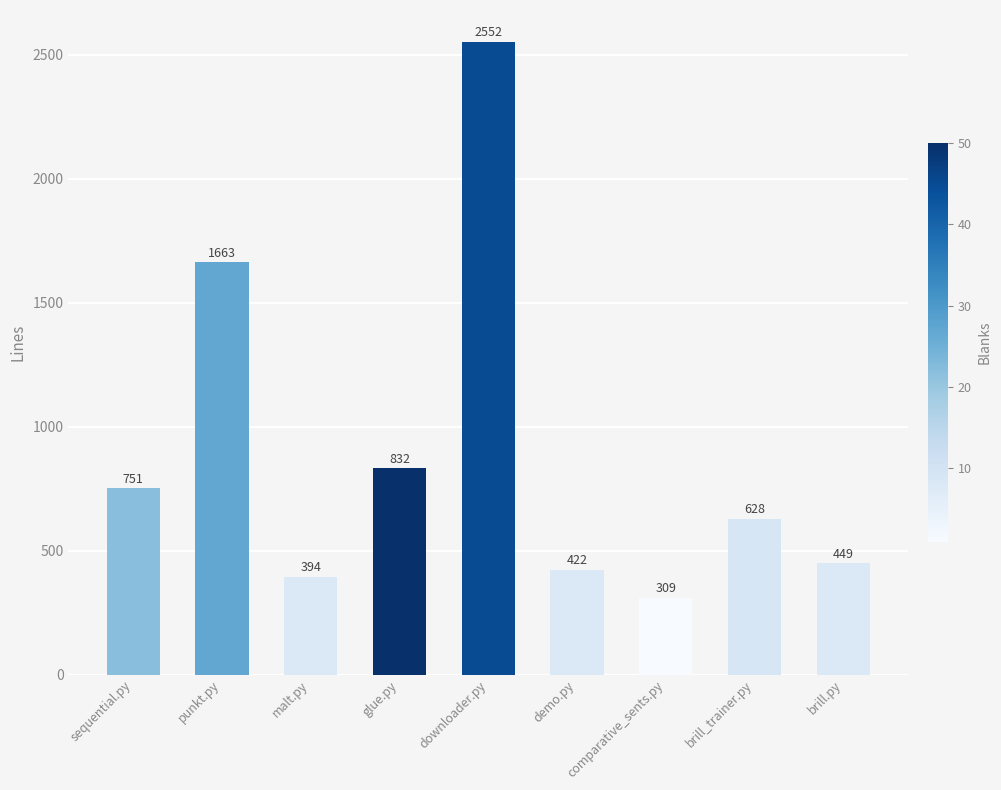

What is the label of the 1st bar from the right?

brill.py